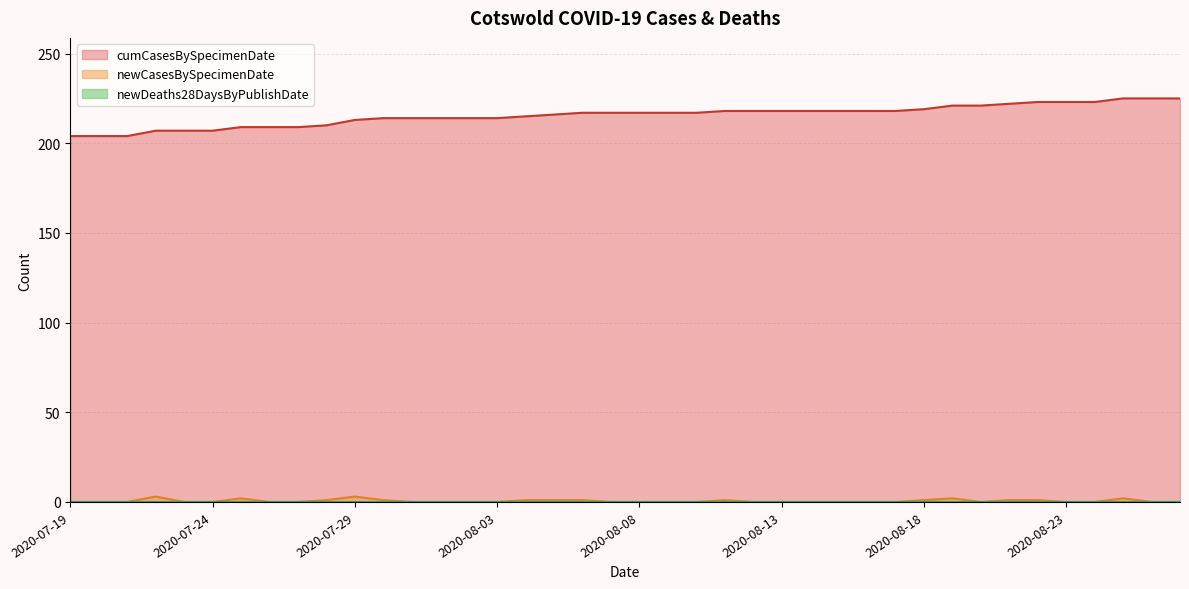

How many lines are shown in the chart?

3